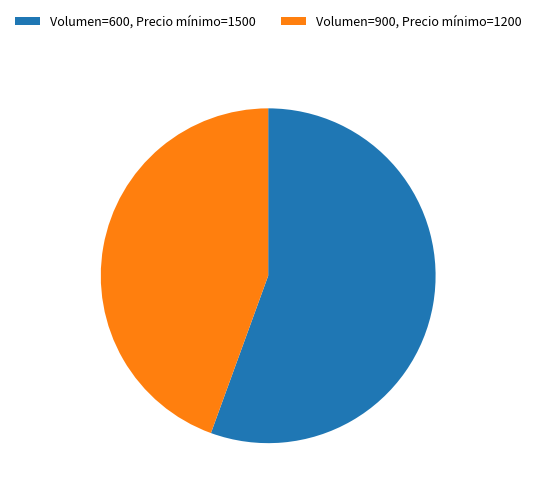

Between Volumen=900, Precio mínimo=1200 and Volumen=600, Precio mínimo=1500, which is larger?

Volumen=600, Precio mínimo=1500